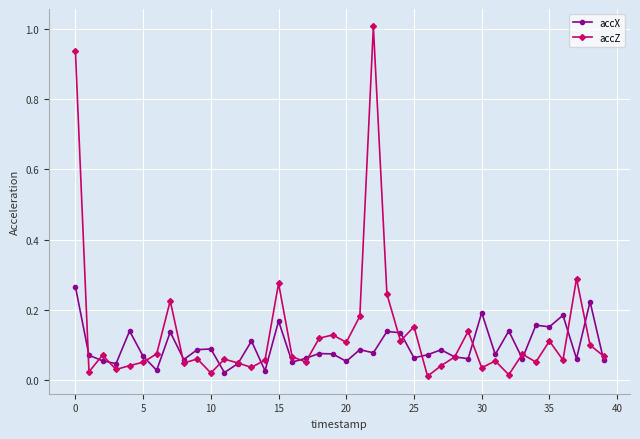

Which series has the widest spread of values?

accZ